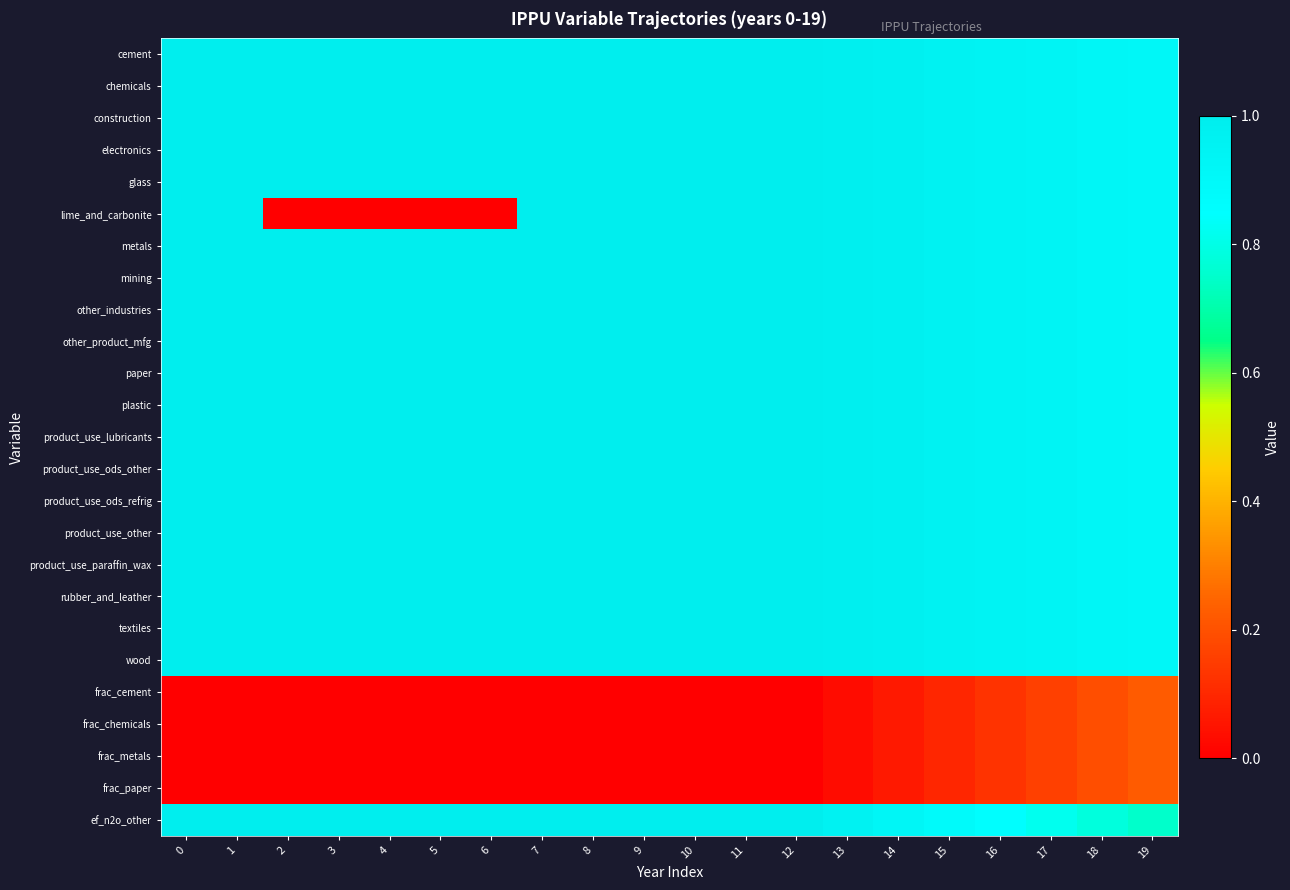

Count the number of data series in this chart.

25